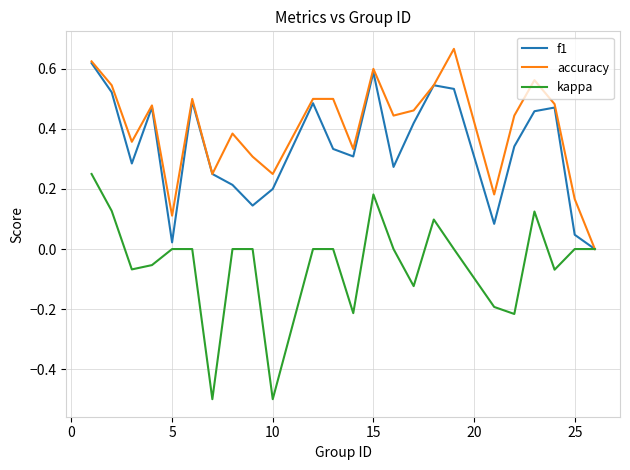

What is the minimum value shown in the chart?

-0.5